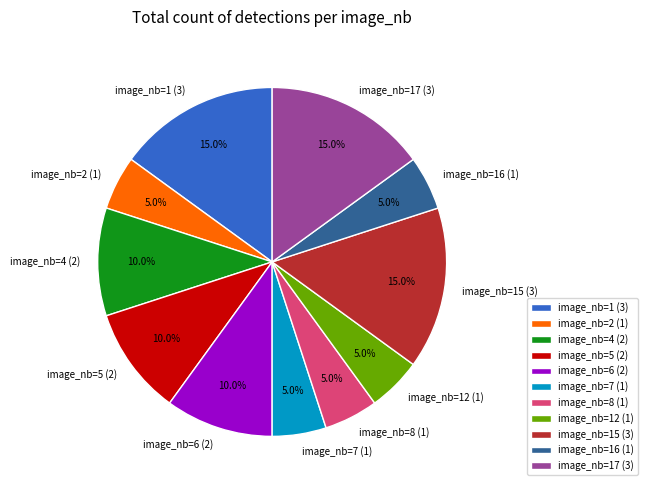

What is the ratio of the value at image_nb=12 (1) to the value at image_nb=1 (3)?

0.3